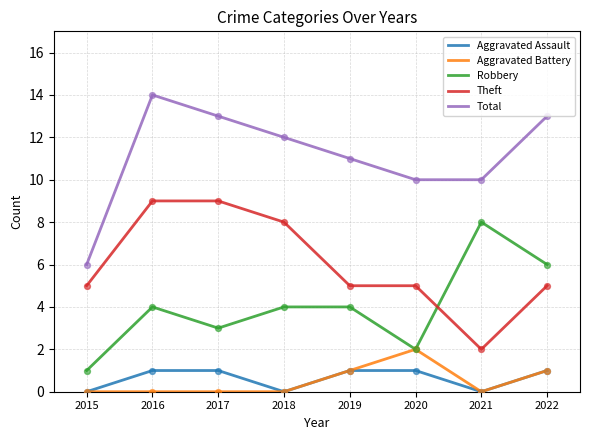

What is the spread (max minus min) of values at 2022?

12